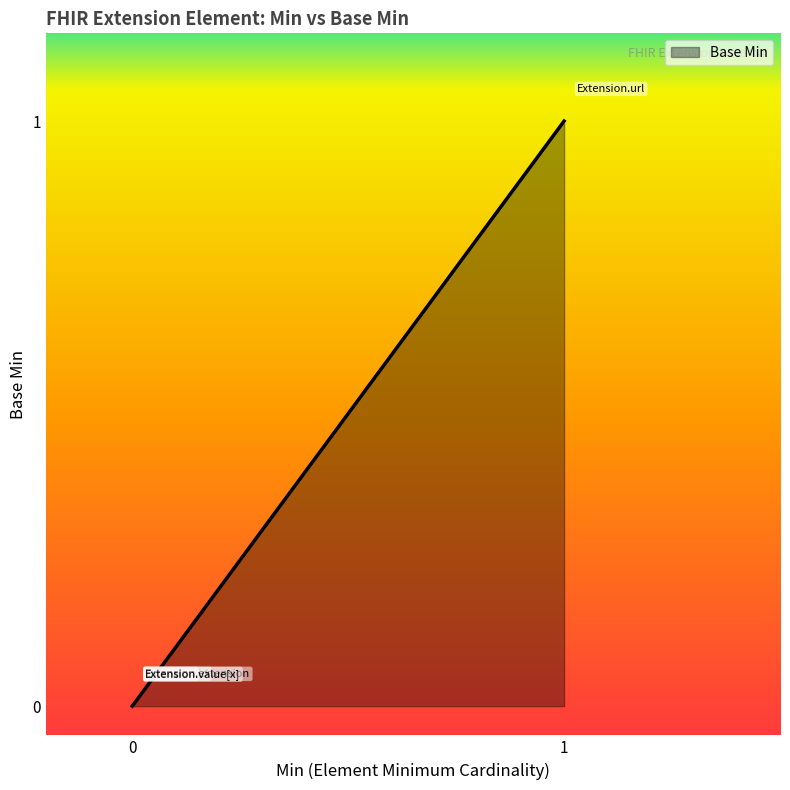

List the labels in order of value, smallest first.

Extension, Extension.id, Extension.extension, Extension.value[x], Extension.url